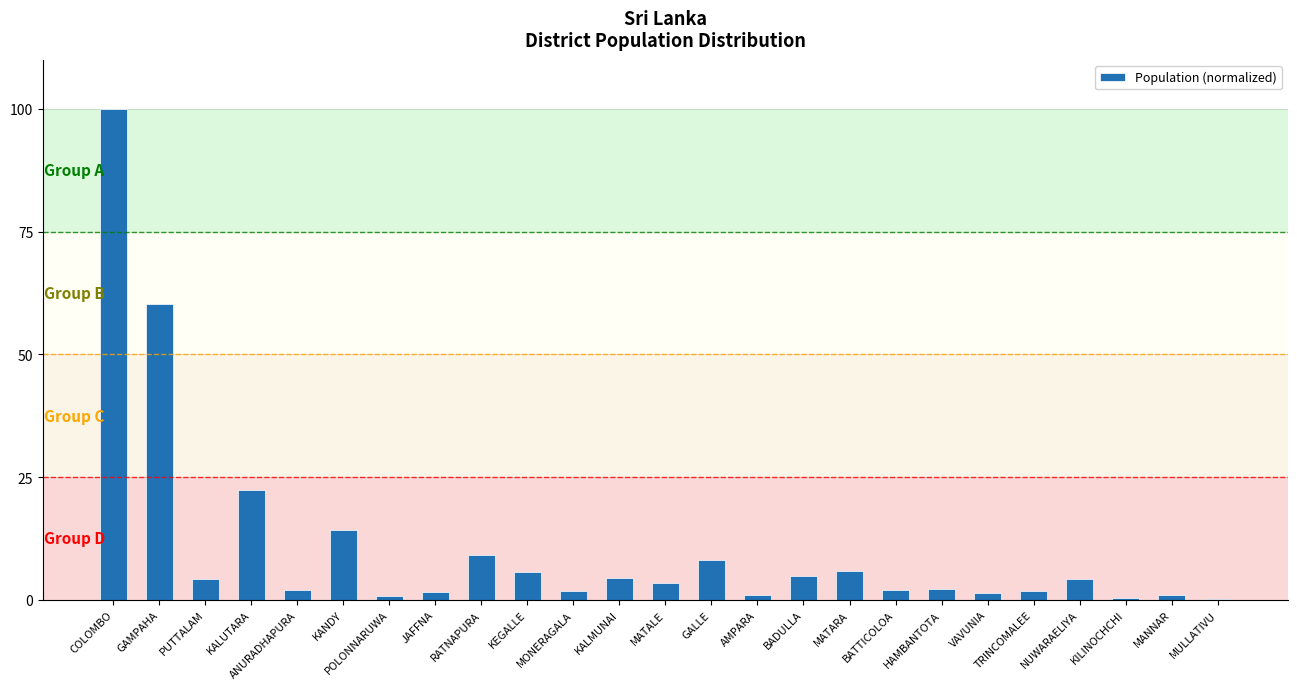

The value at HAMBANTOTA is 2.2. True or false?

True